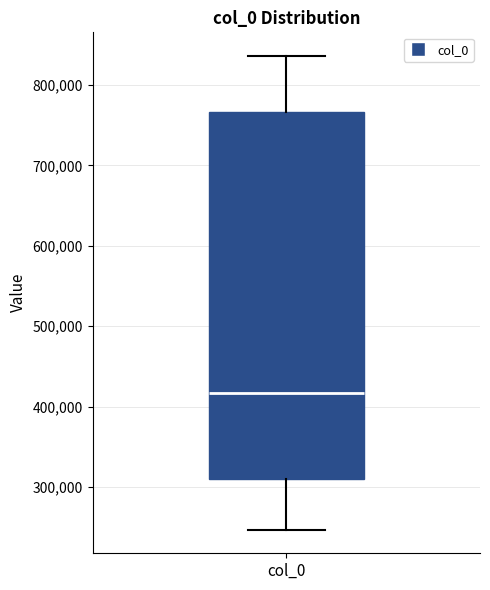

Where is the lower edge of the box for col_0 on the y-axis? The values are not printed on the chart, so give them approximately, as read against the axis.

310000